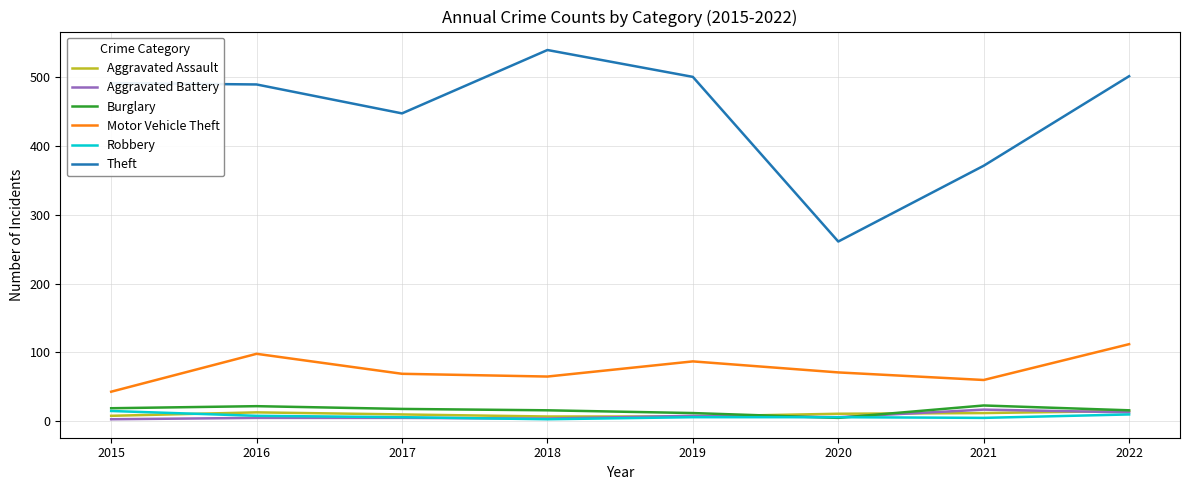

True or false: Robbery and Motor Vehicle Theft intersect in this chart.

False